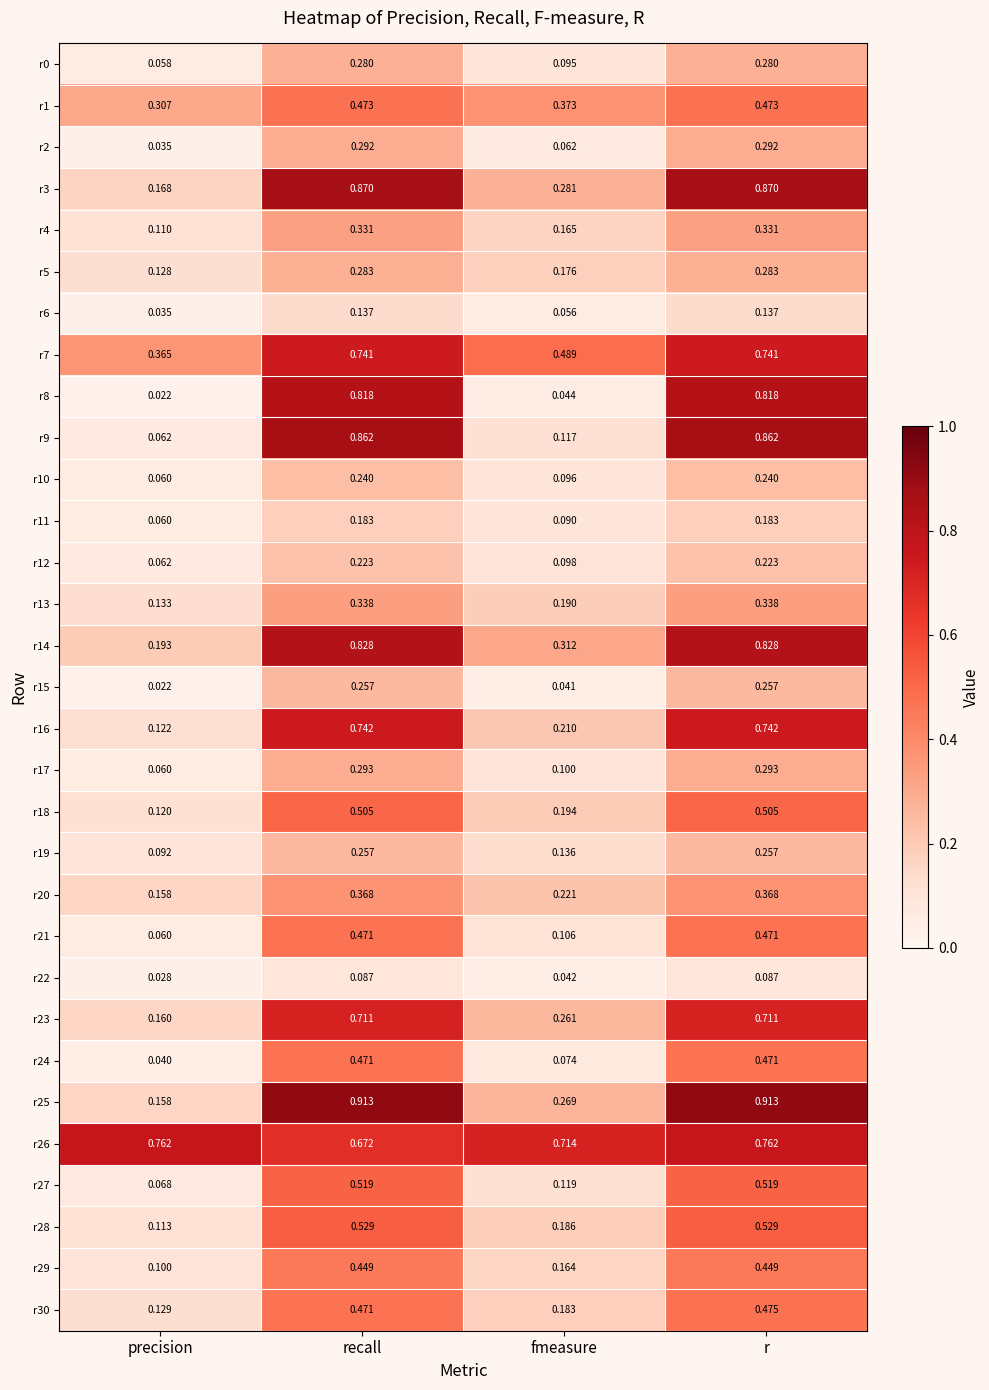

Which series has the largest total across all categories?

r26